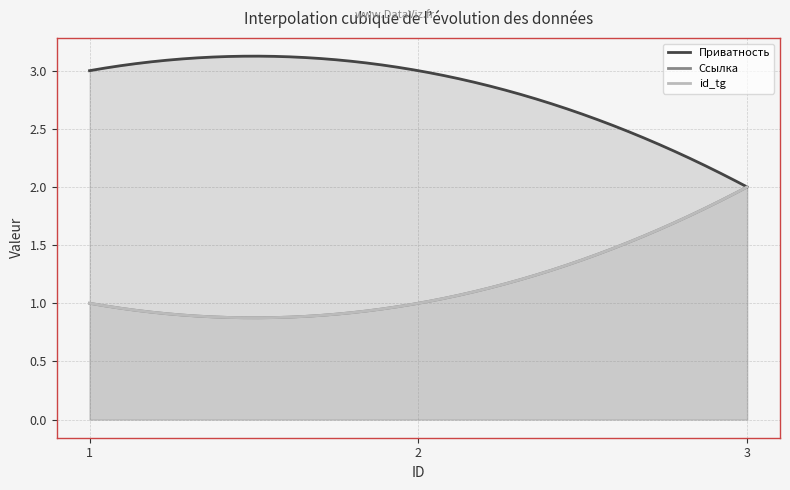

What is the value of the id_tg point at the 2nd from the left?

1